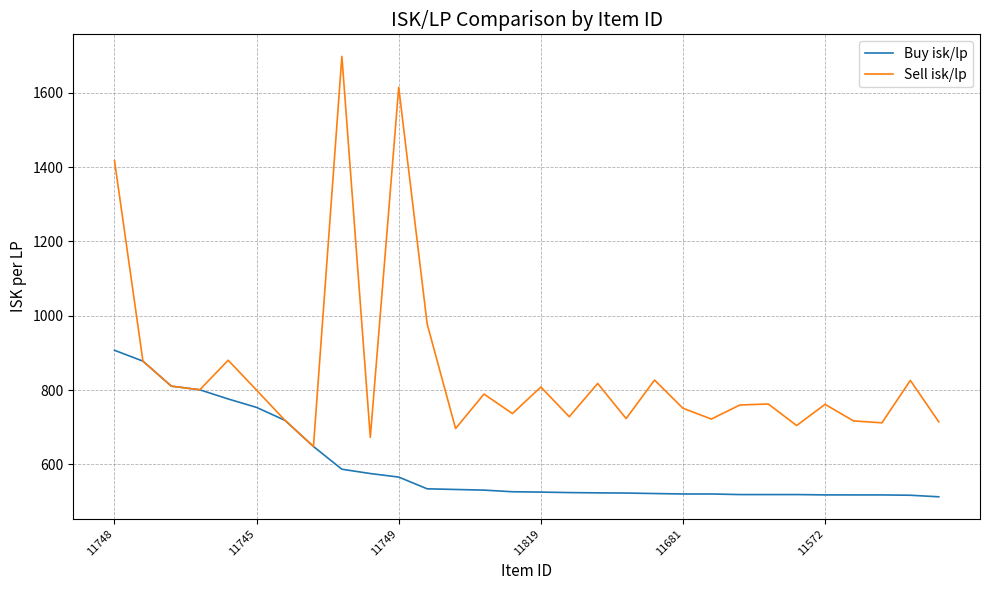

What is the minimum value for Sell isk/lp?

648.4